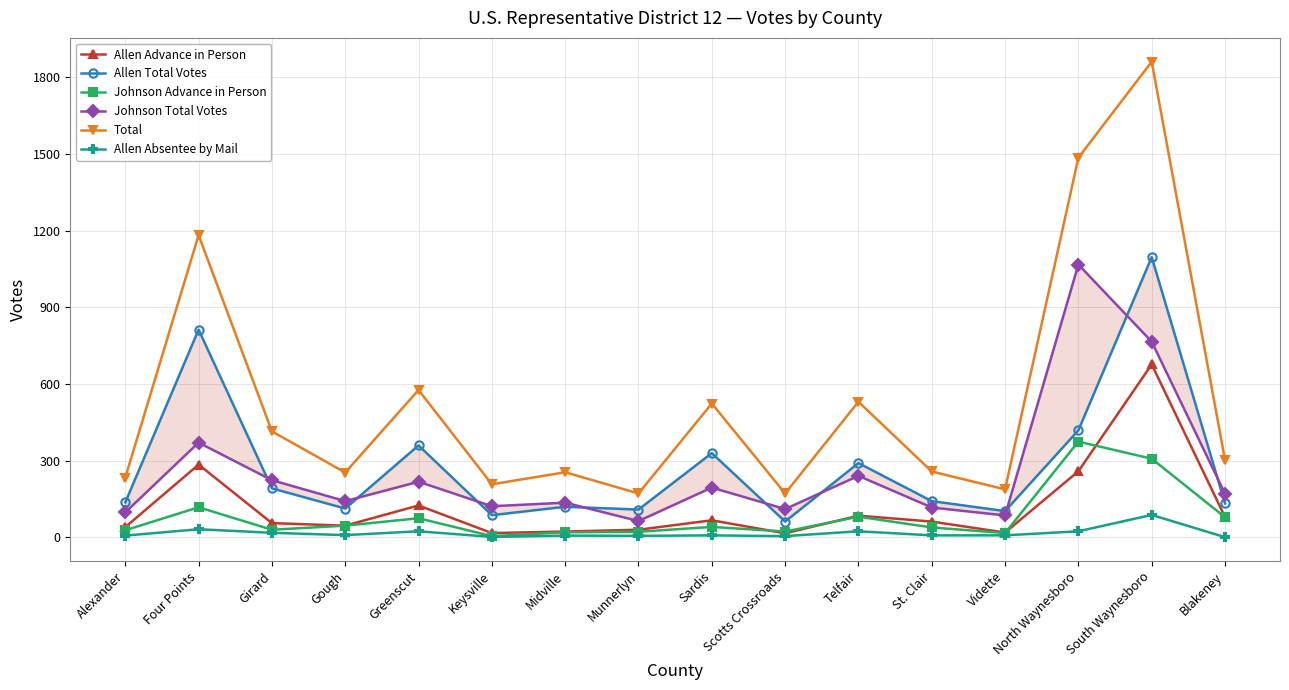

Which series changed the most between Keysville and Blakeney?

Total